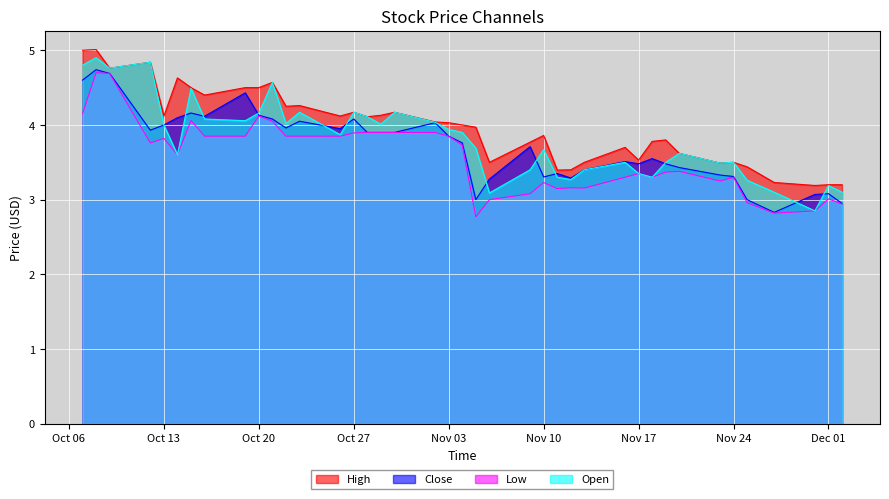

What is the maximum value shown in the chart?

5.0